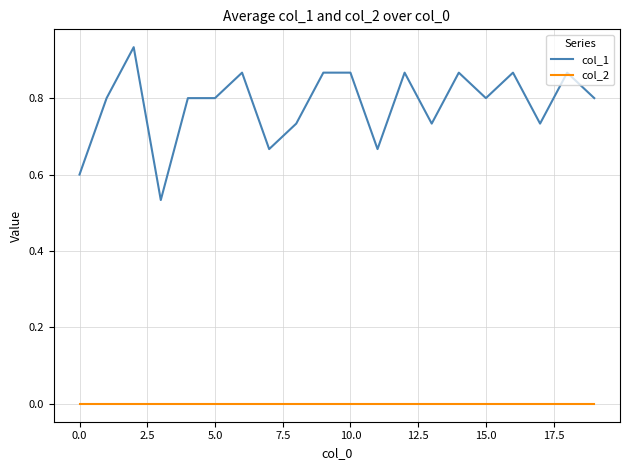

What is the difference between the second highest and second lowest values in the col_1 series?

0.3